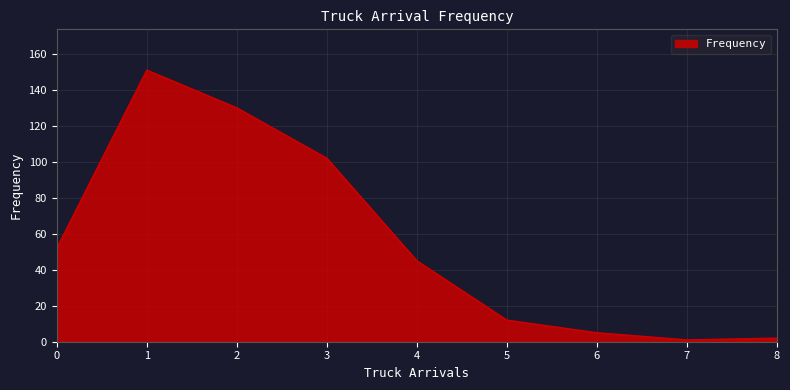

Which label corresponds to the largest value in the chart?

1